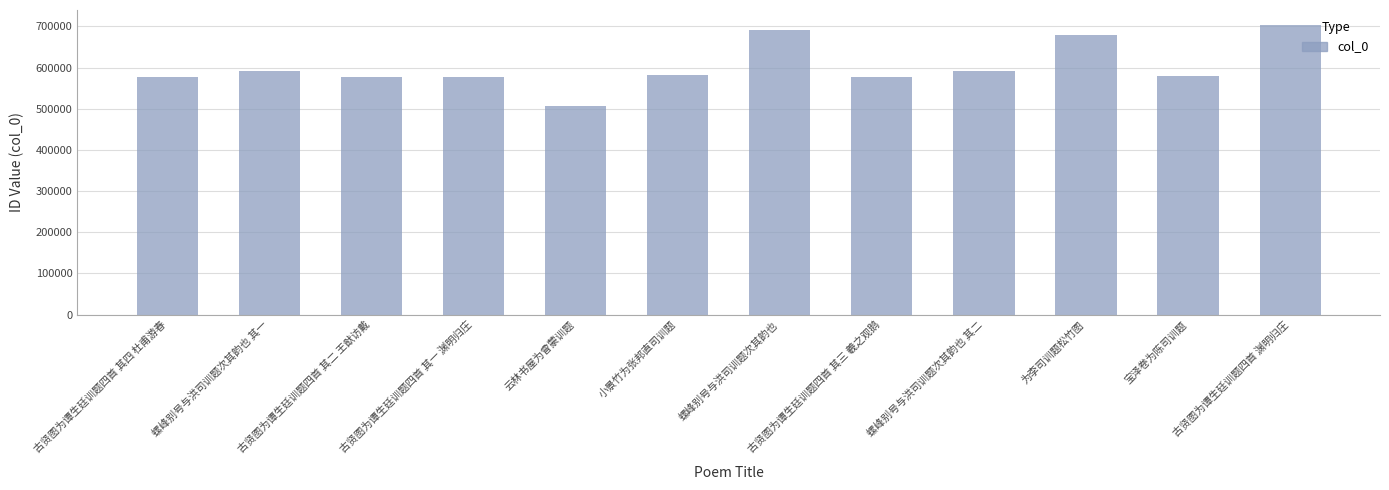

What is the ratio of the value at 古贤图为谭生廷训题四首 其二 王猷访戴 to the value at 宝泽卷为陈司训题?

1.0